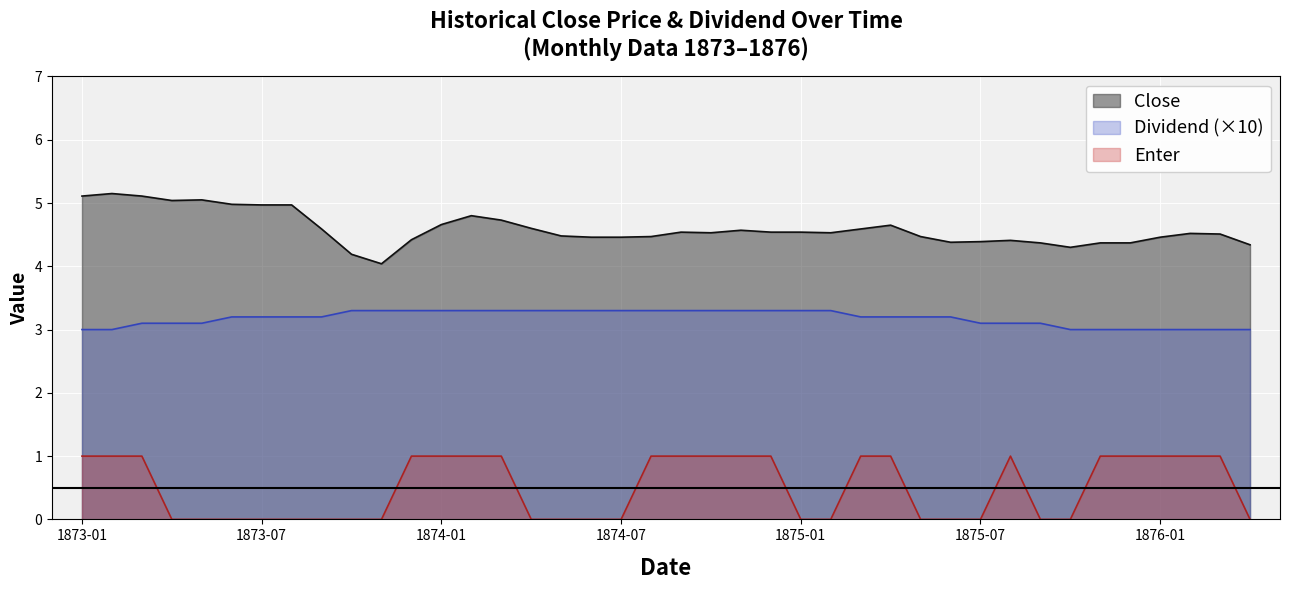

Rank the series by their maximum value, from lowest to highest.

Enter, Dividend (×10), Close